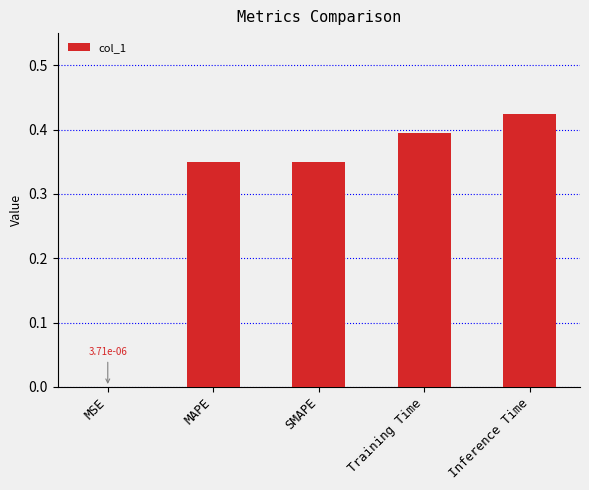

The value at Inference Time is 0.7. True or false?

False